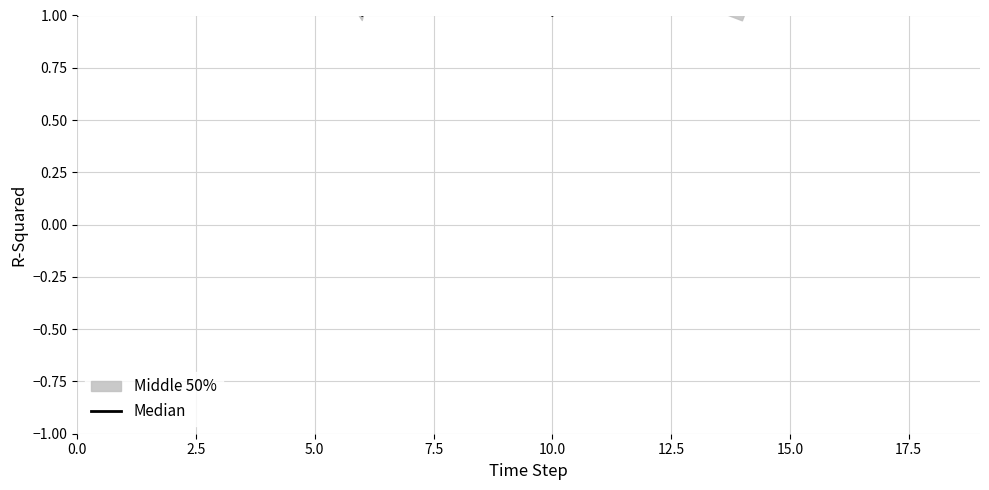

What is the average value?

1.8